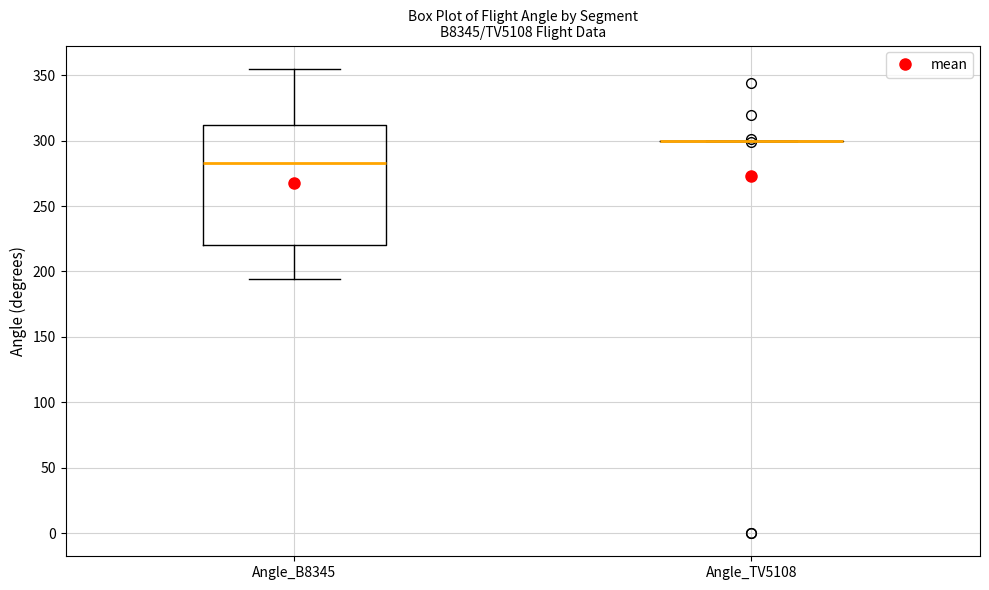

Reading left to right, transcribe this box plot: for each box, give where its median line is, the range the box spans, and where its two whiskers end, as read against the y-axis. The values are not printed on the chart, so give them approximately, as read against the axis.

Angle_B8345: median 285, box 220 to 310, whiskers 195 to 355
Angle_TV5108: box collapsed to a line at 300, whiskers 300 to 300